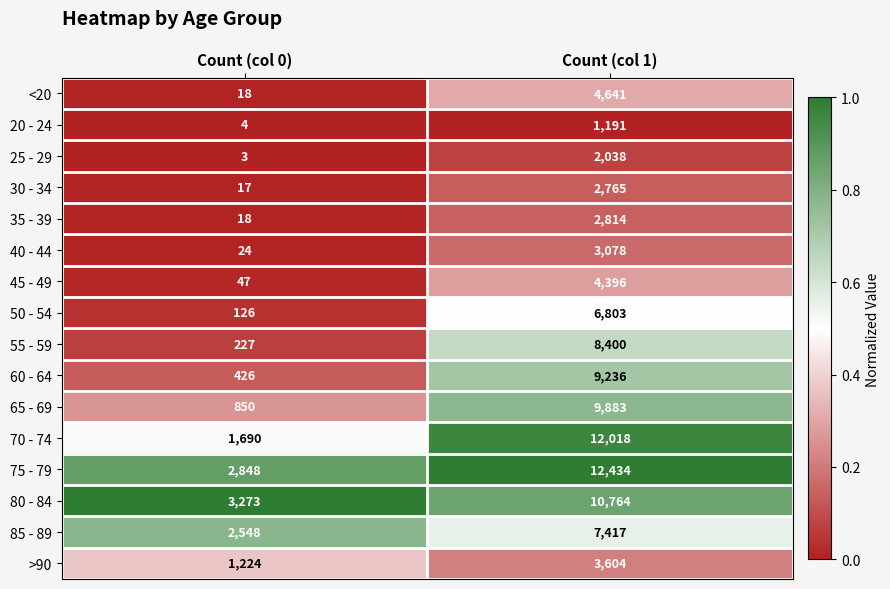

Which series changed the most between Count (col 0) and Count (col 1)?

70 - 74